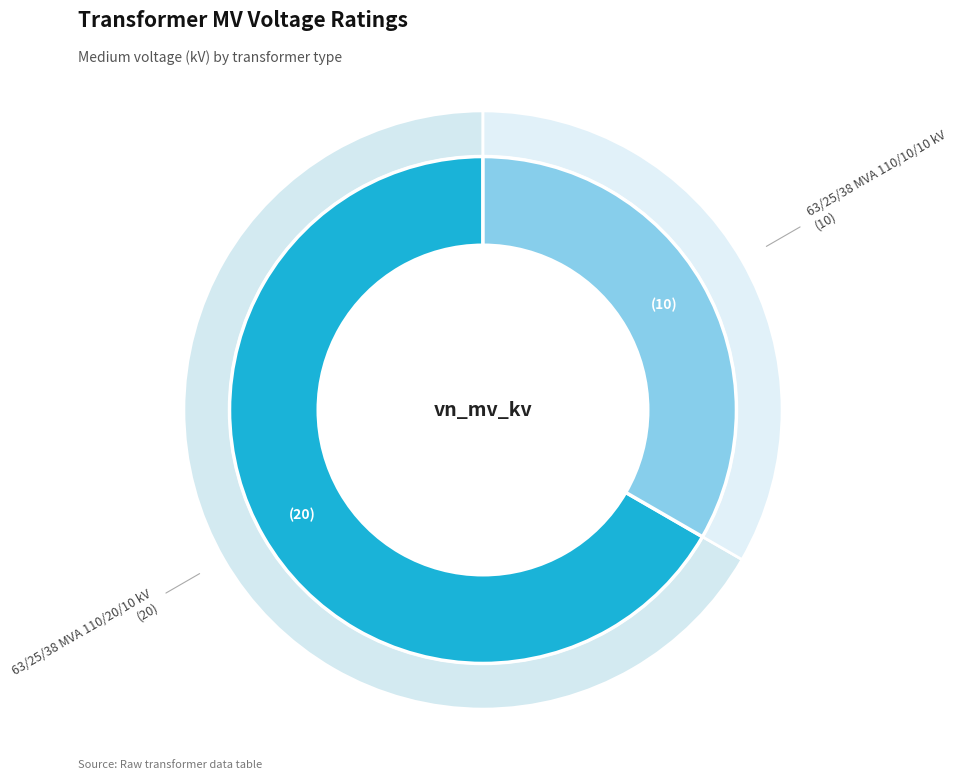

Combined, what portion of the pie is 63/25/38 MVA 110/10/10 kV and 63/25/38 MVA 110/20/10 kV?

100.0%